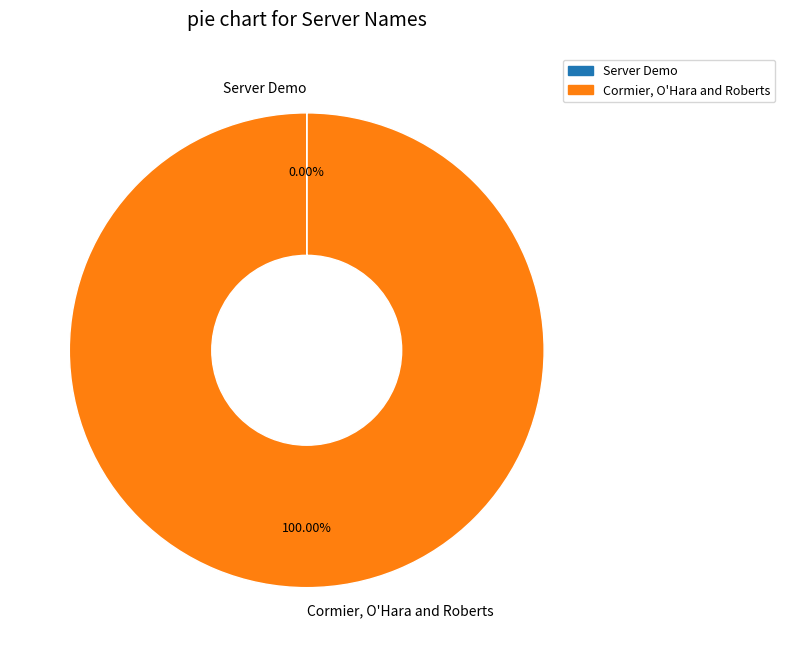

Which category has the biggest portion of the pie?

Cormier, O'Hara and Roberts